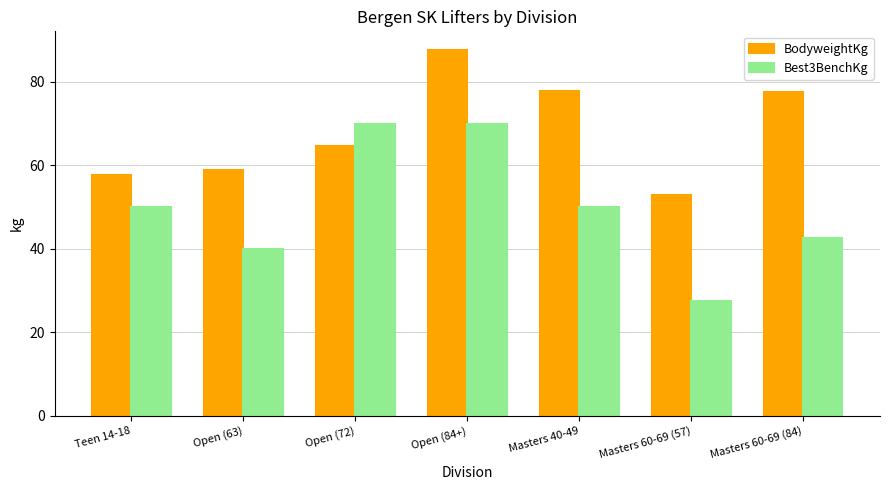

What is the label of the 6th bar from the right?

Open (63)